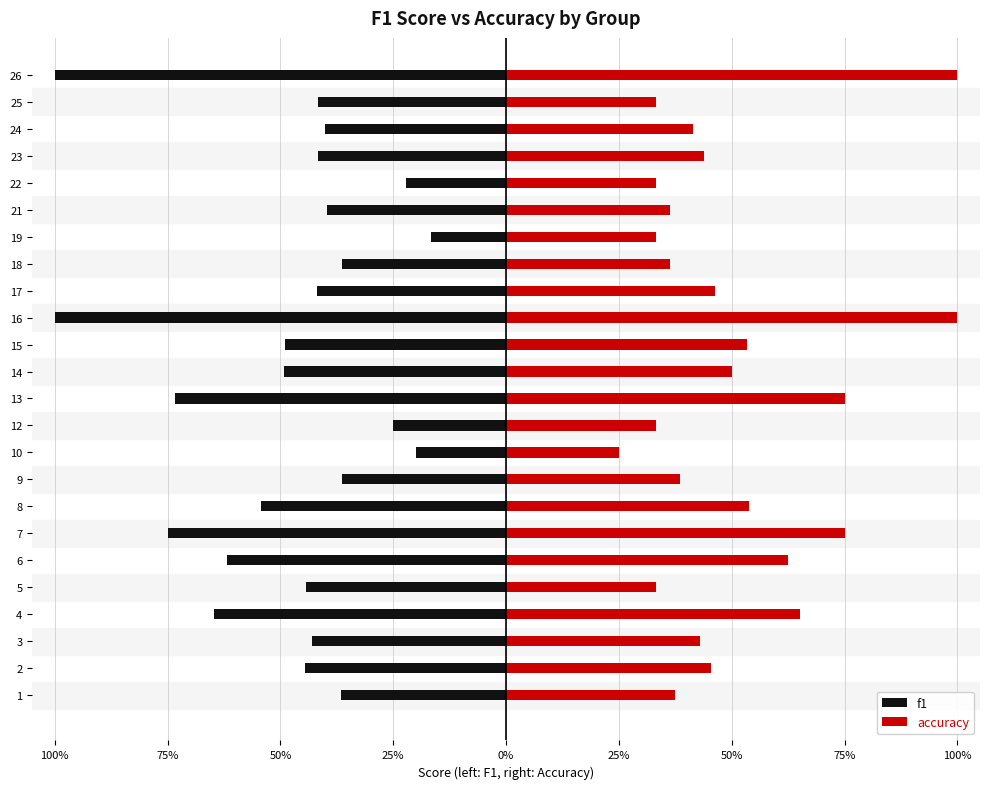

What is the label of the 6th bar from the right?

18